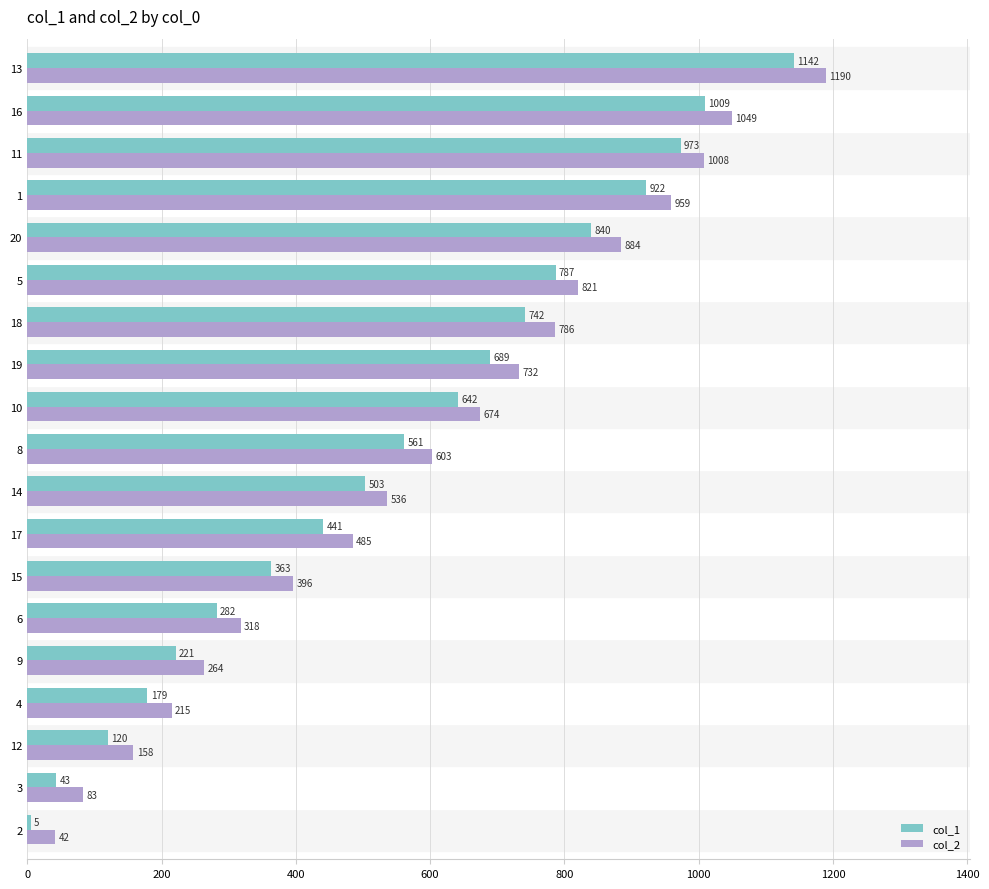

Is the value of col_1 at 18 greater than the value of col_2 at 12?

Yes